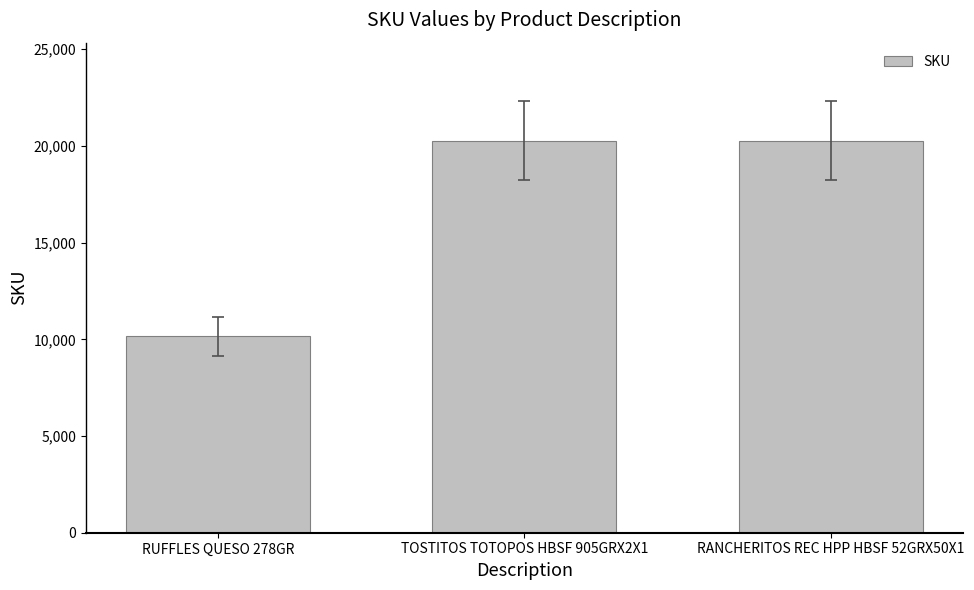

What is the change in value from RUFFLES QUESO 278GR to RANCHERITOS REC HPP HBSF 52GRX50X1?

+10119